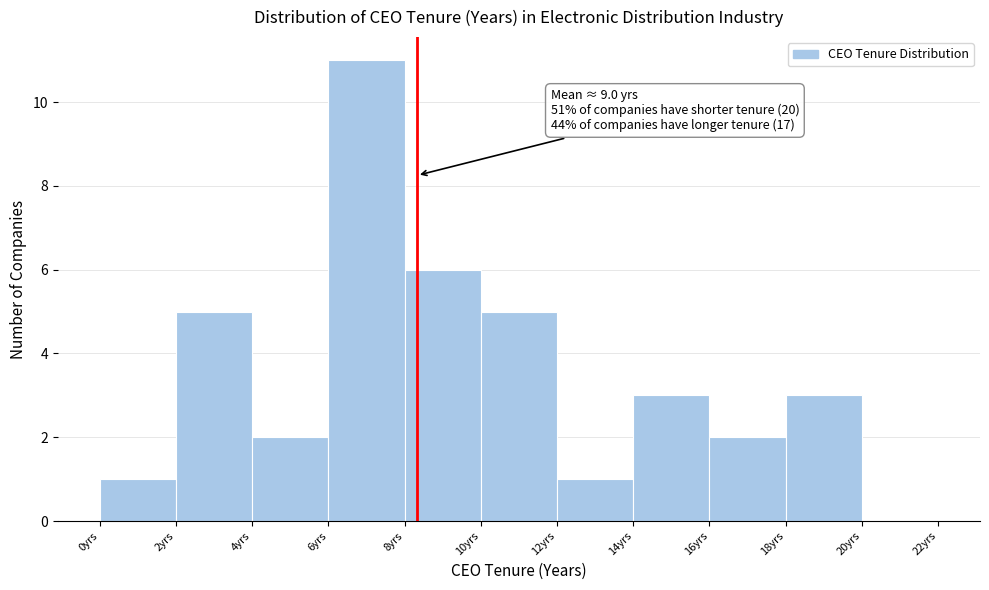

Over which range of the x-axis is the bar tallest?

6 to 8